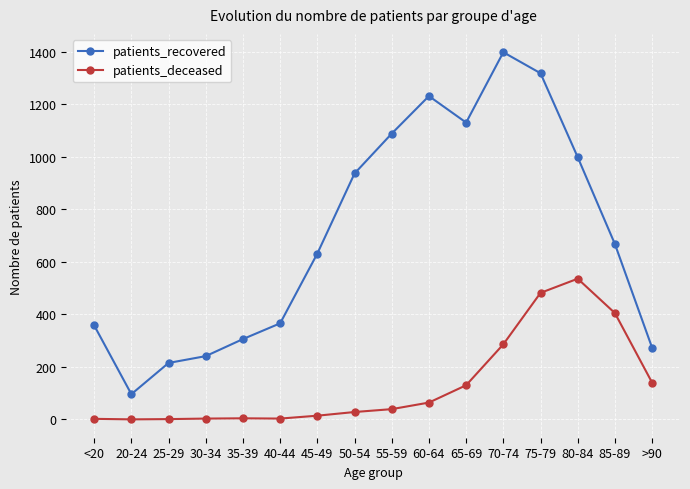

What is the maximum value shown in the chart?

1399